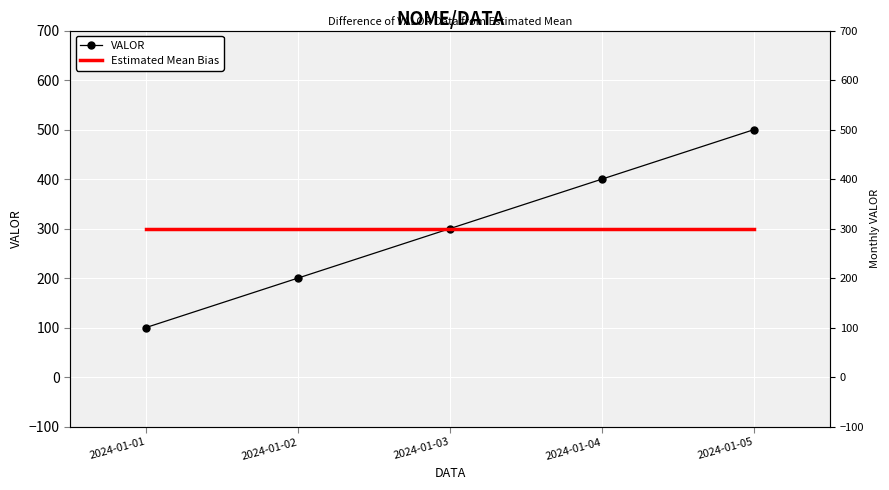

What is the minimum value for Estimated Mean Bias?

300